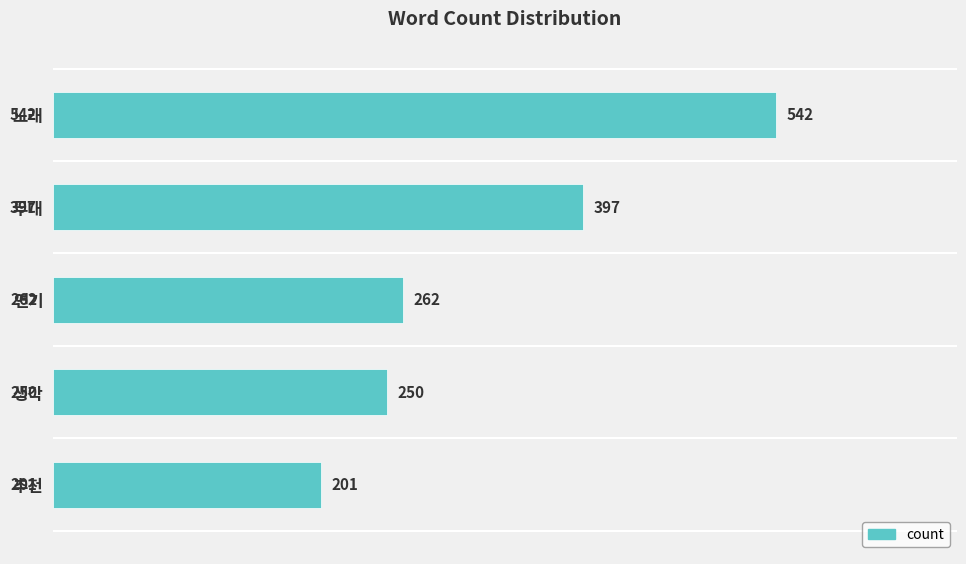

How many series are shown in this chart?

1